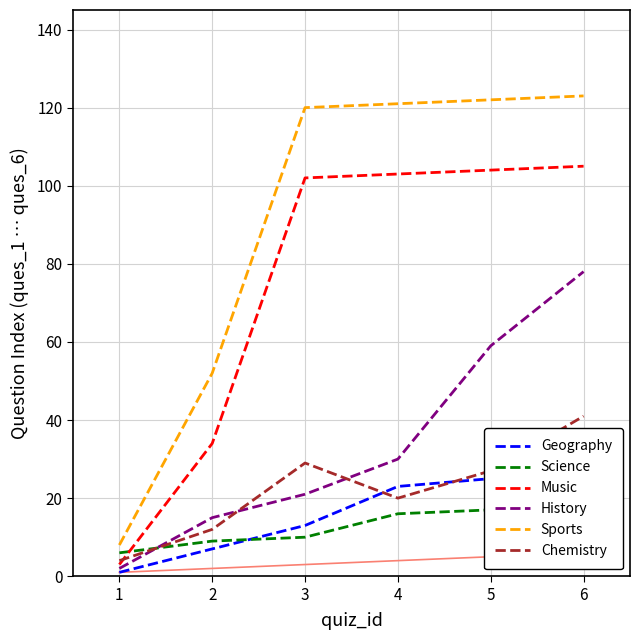

True or false: Science and Sports intersect in this chart.

False